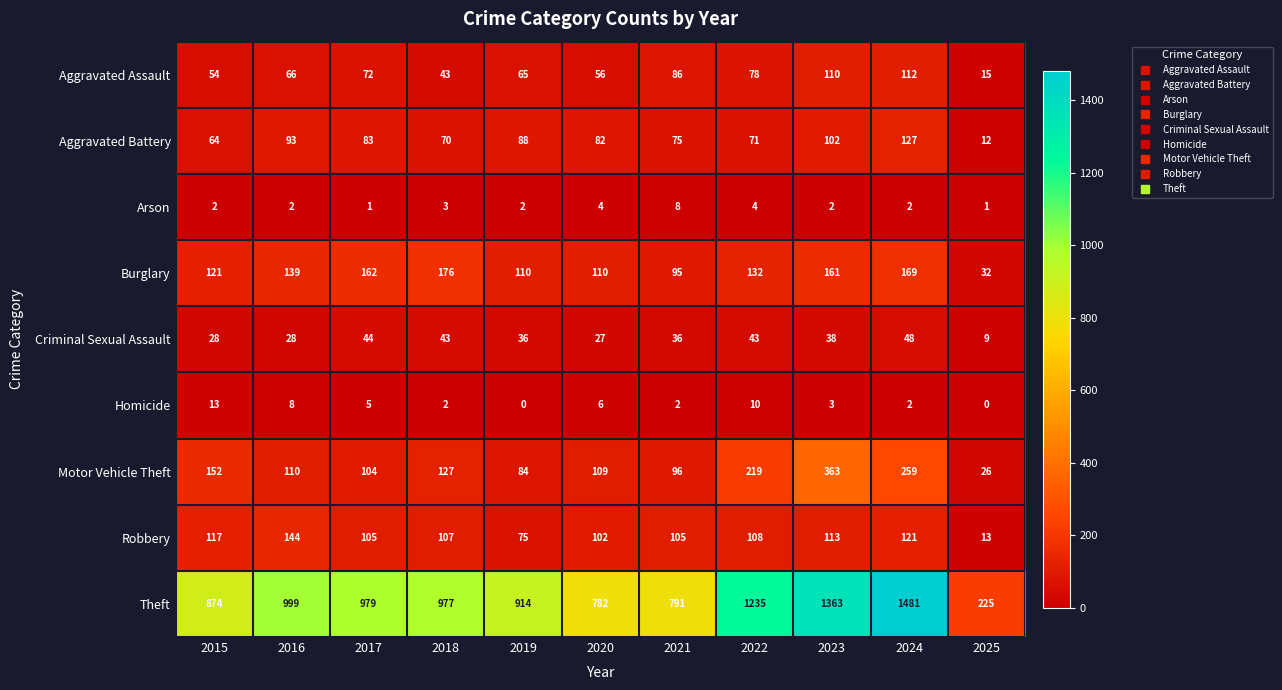

At how many categories does at least one series exceed 1394?

1